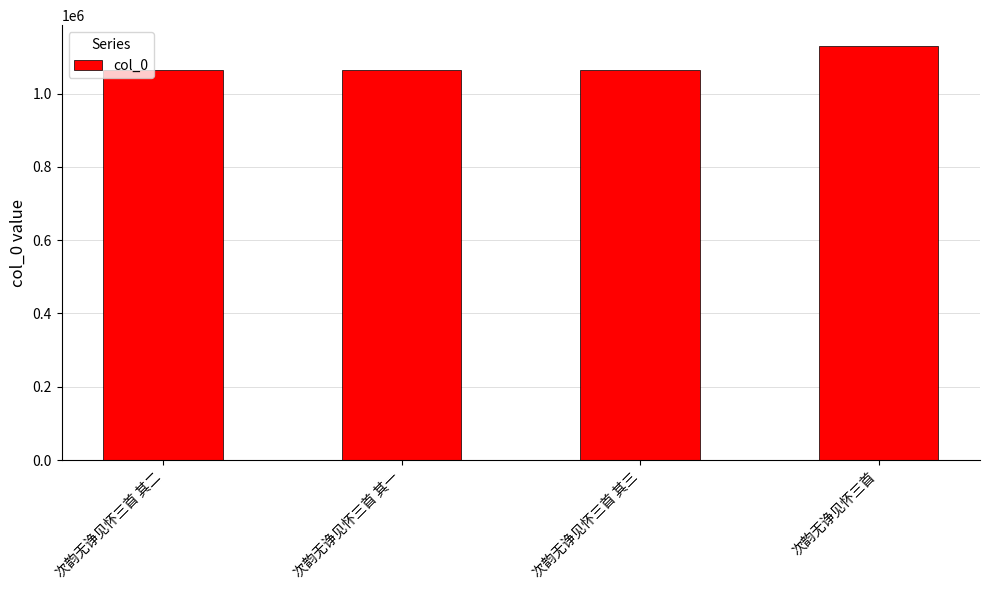

What is the ratio of the value at 次韵无诤见怀三首 其三 to the value at 次韵无诤见怀三首 其一?

1.0